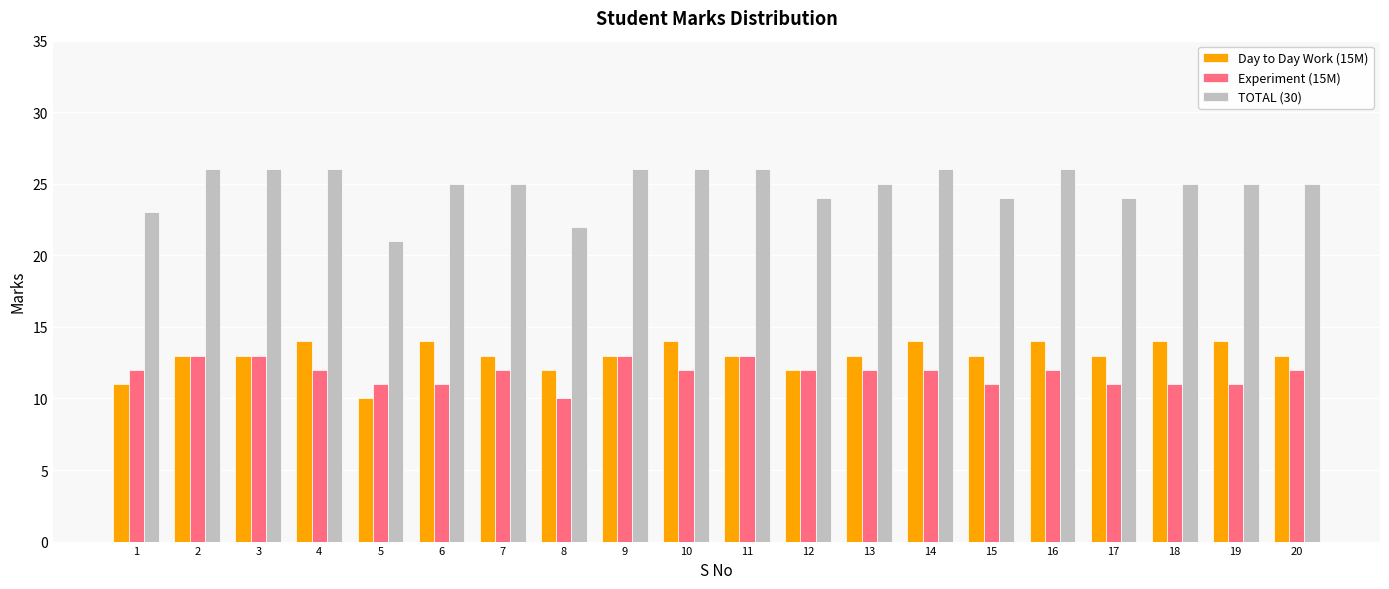

What is the sum of the TOTAL (30) values at 2 and 12?

50